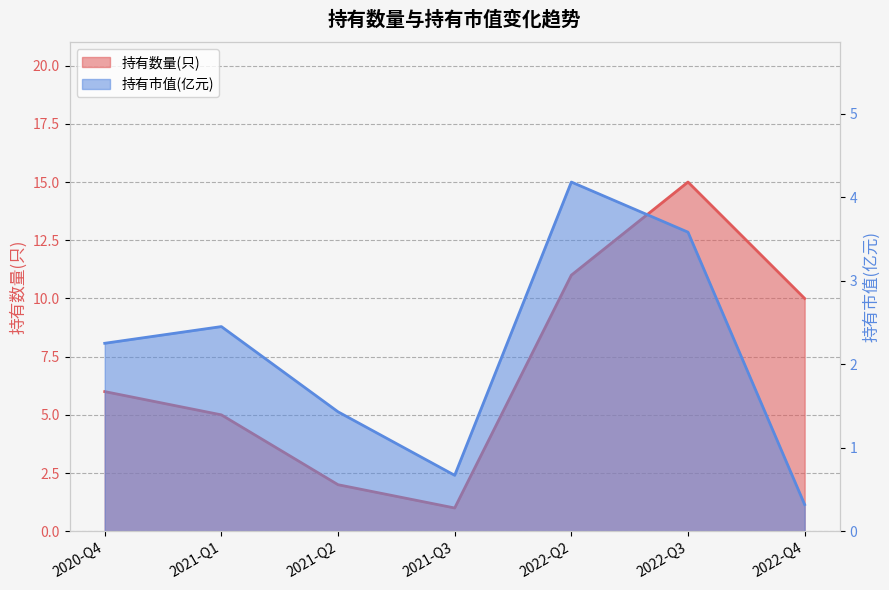

What is the total value across all series at 2022-Q2?

15.2